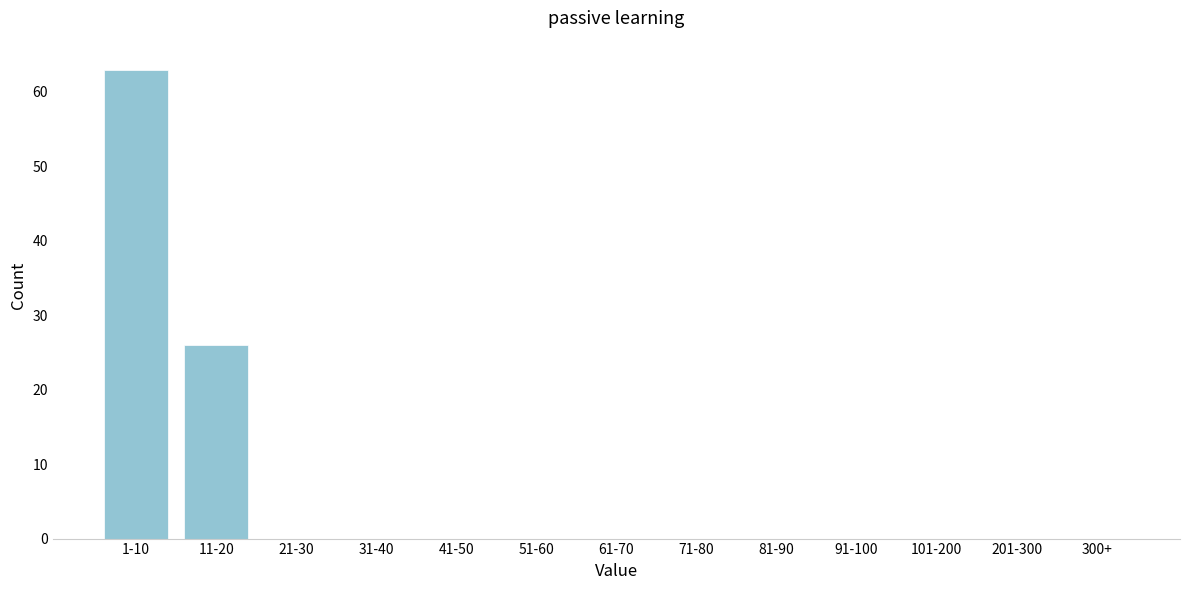

Reading left to right, list all the values displayed in this chart.

1-10=63	11-20=26	21-30=0	31-40=0	41-50=0	51-60=0	61-70=0	71-80=0	81-90=0	91-100=0	101-200=0	201-300=0	300+=0